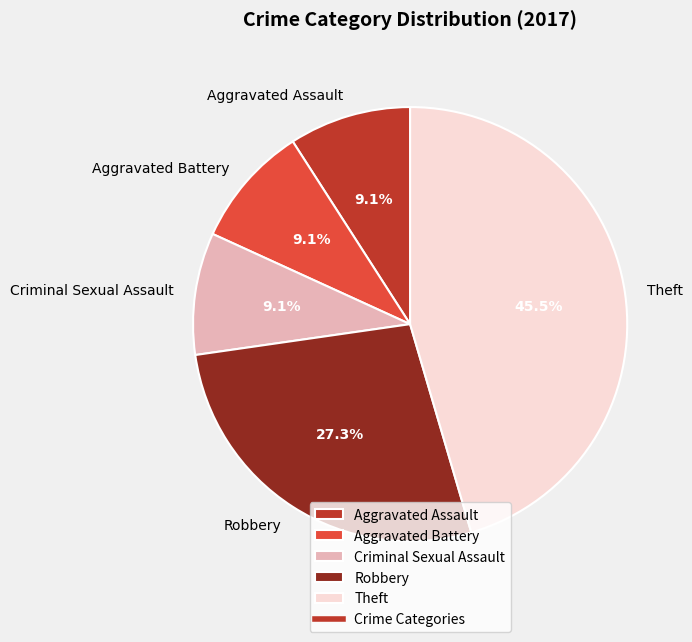

What percentage do Criminal Sexual Assault and Robbery together represent?

36.4%